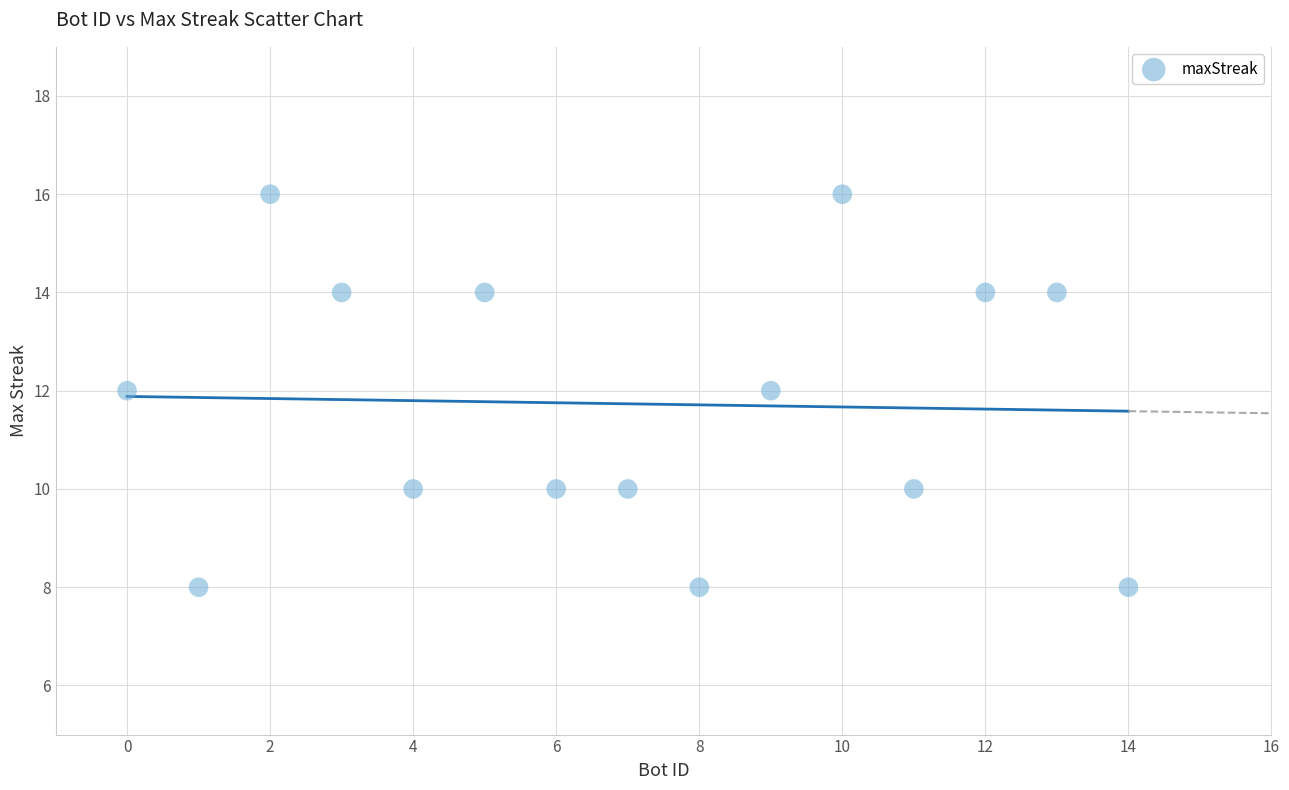

What is the range of Y values (max minus min)?

8